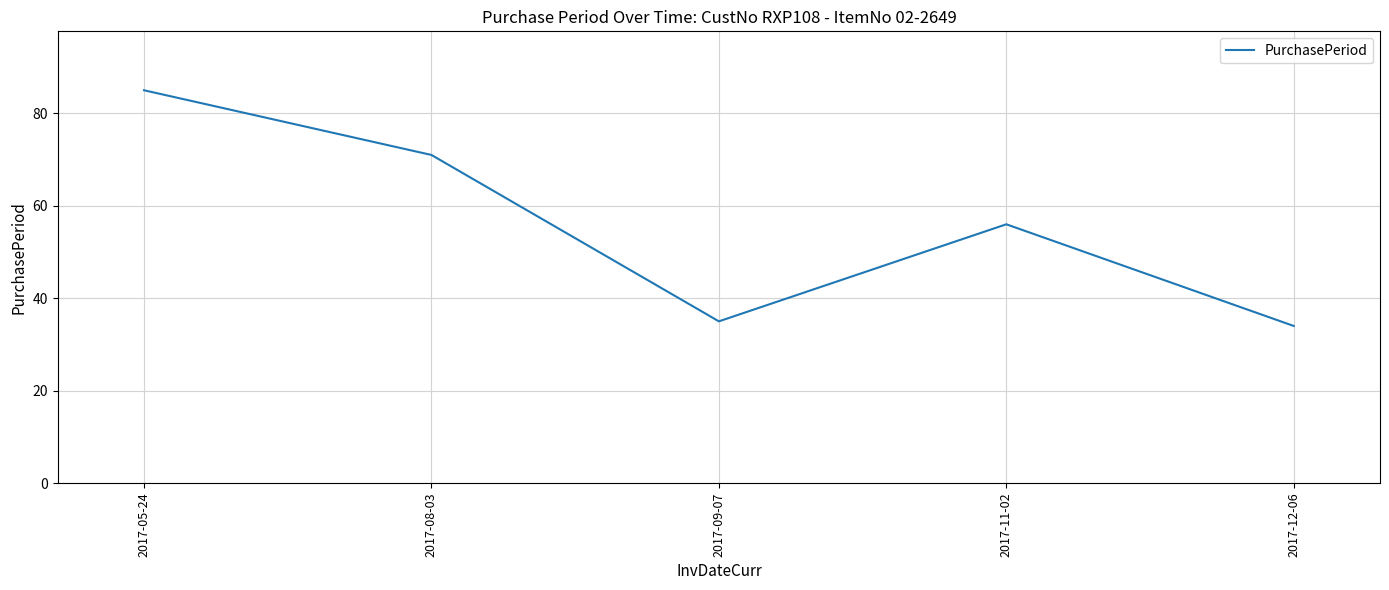

How many values are below 56?

2